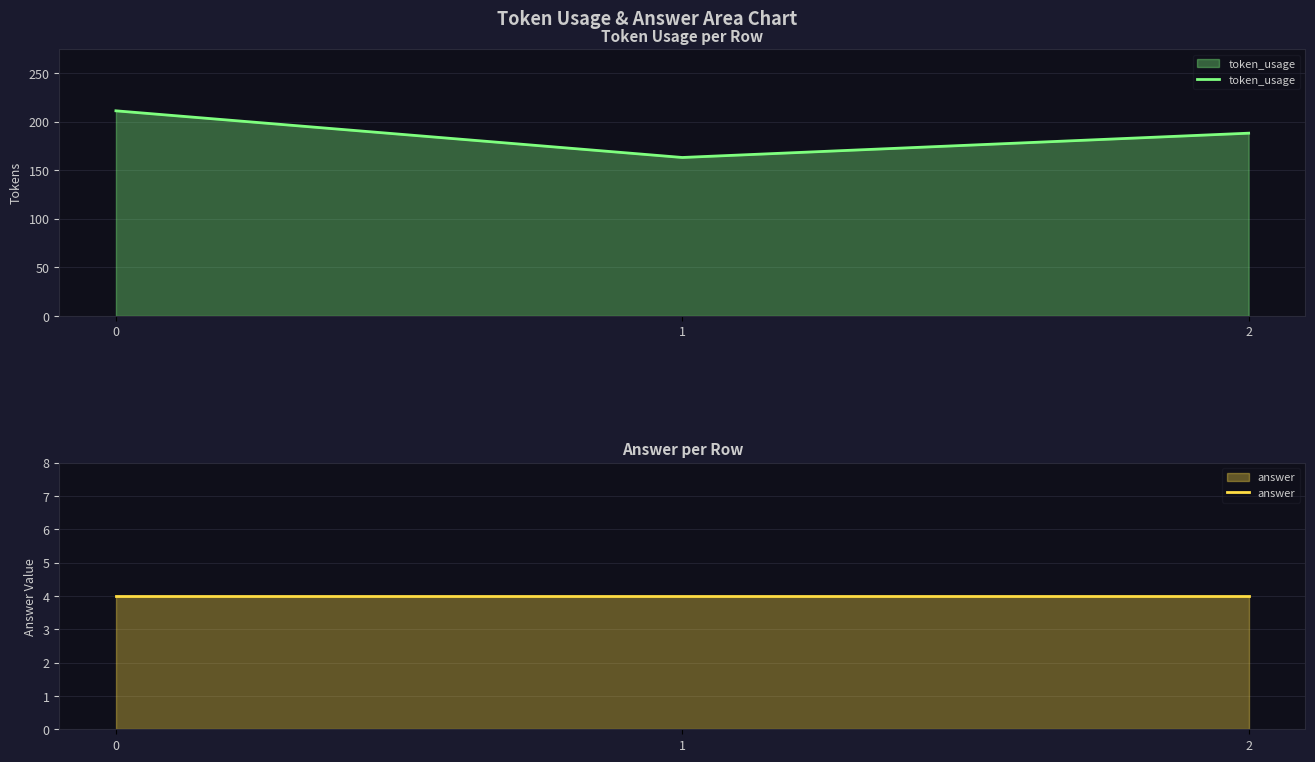

List the series in order of their overall mean, lowest first.

answer, token_usage